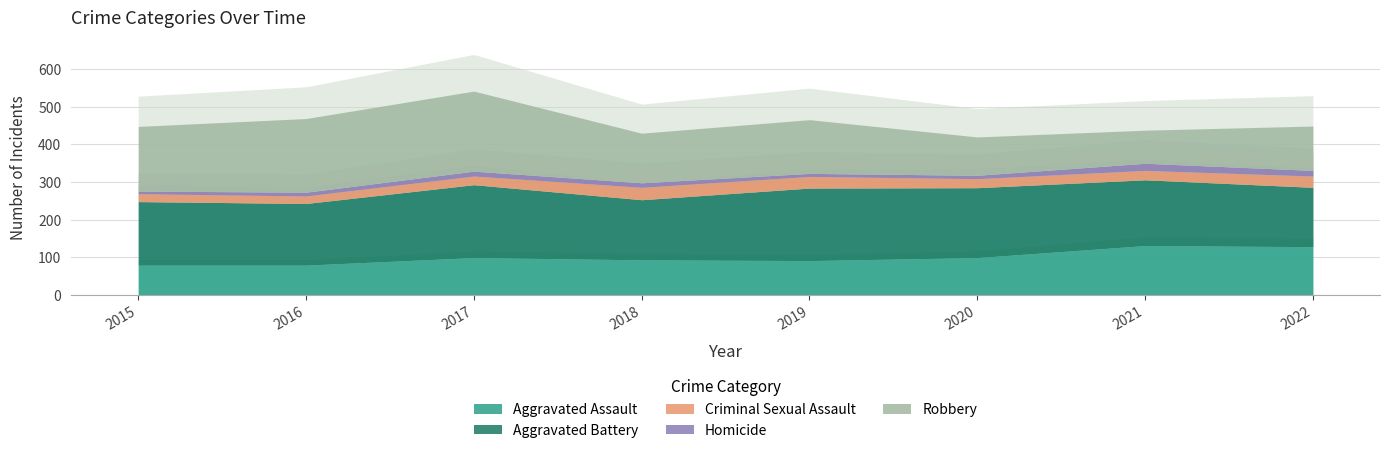

What is the minimum value for Aggravated Battery?

158